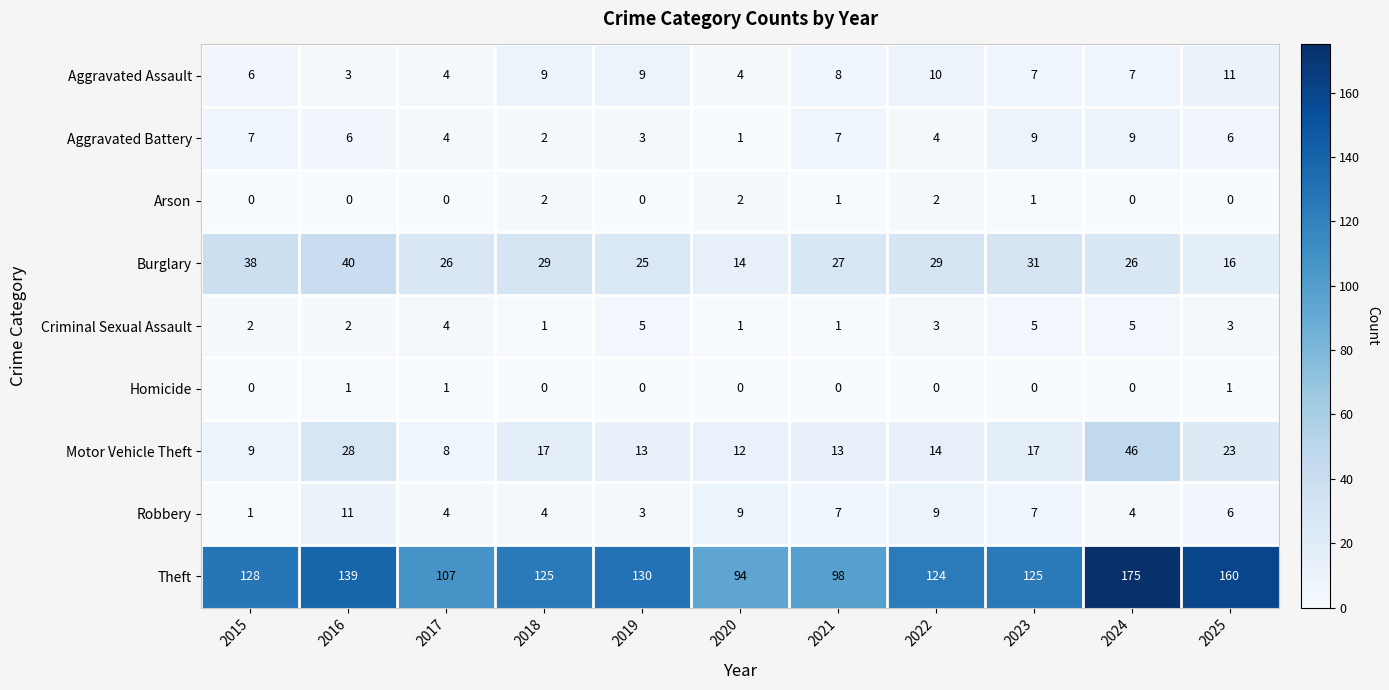

How many Robbery values are between 4 and 9?

8